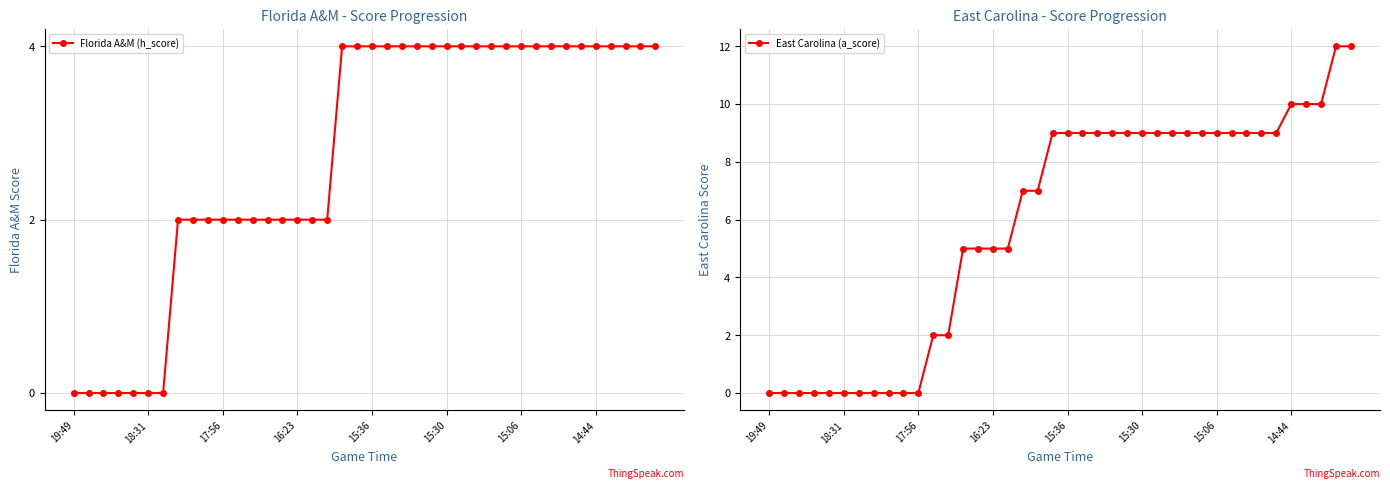

What is the value of the Florida A&M (h_score) point at the 18th from the left?

2